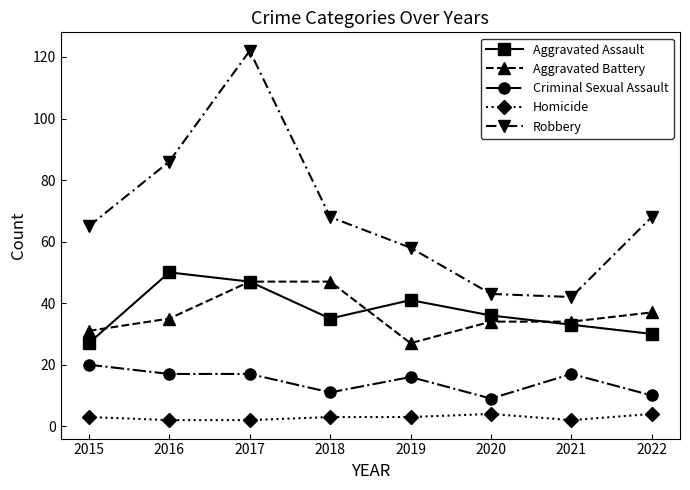

In Aggravated Assault, how many points are lower than both neighbors (excluding endpoints)?

1